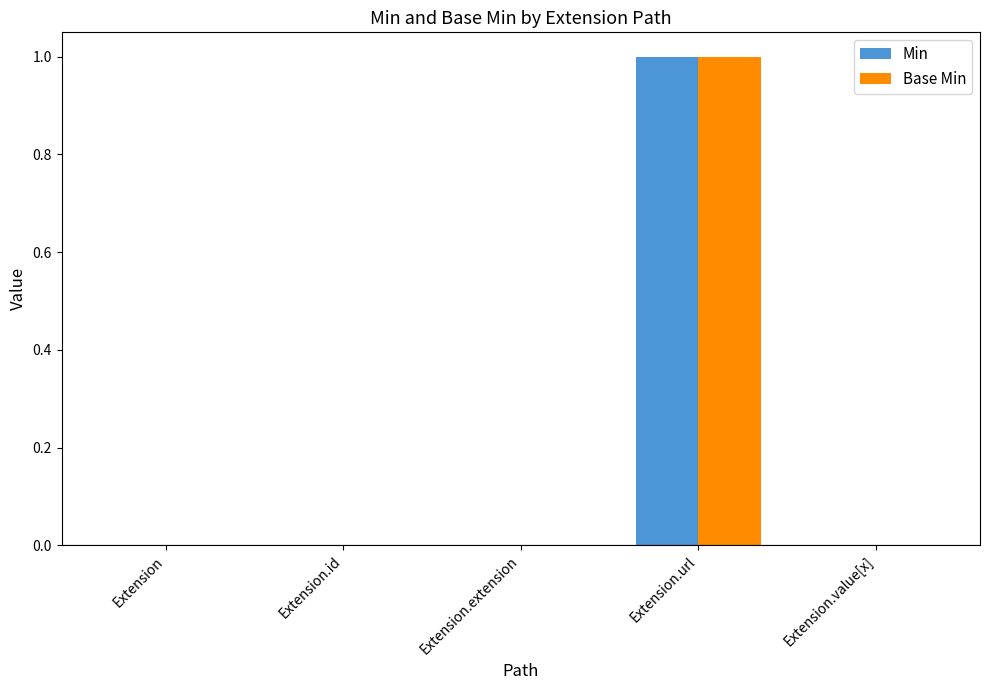

At which category is the sum across all series the highest?

Extension.url